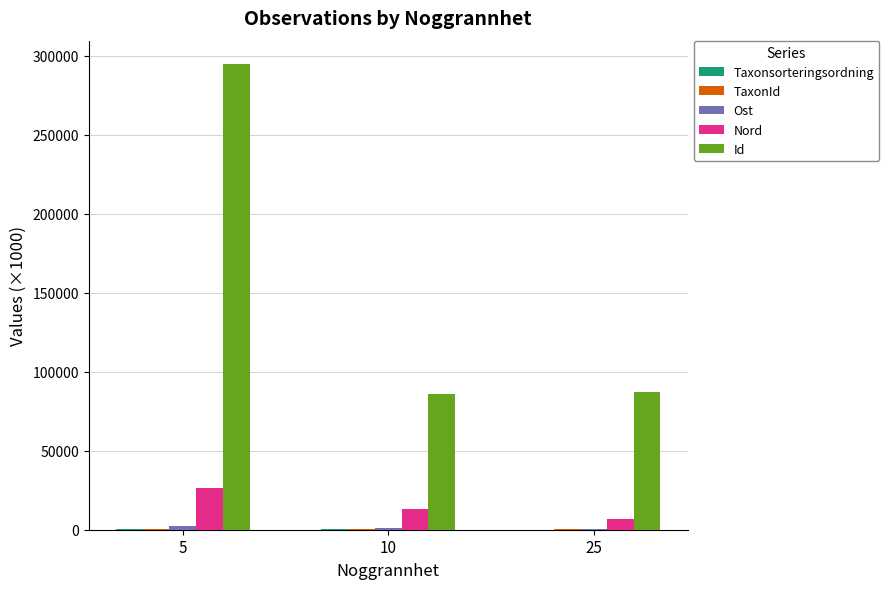

Between 5 and 10, which series saw the biggest shift?

Id